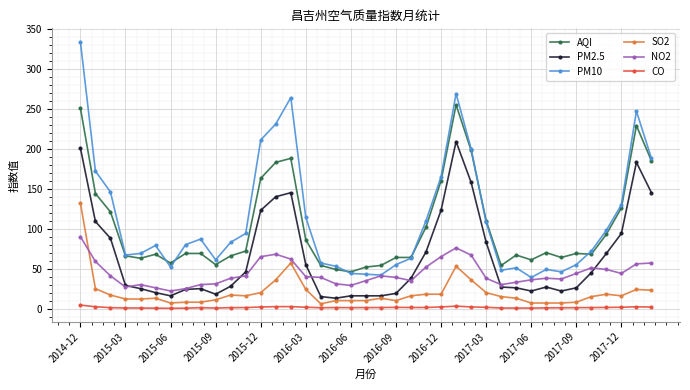

True or false: PM2.5 has more than 0 points higher than both neighbors.

True